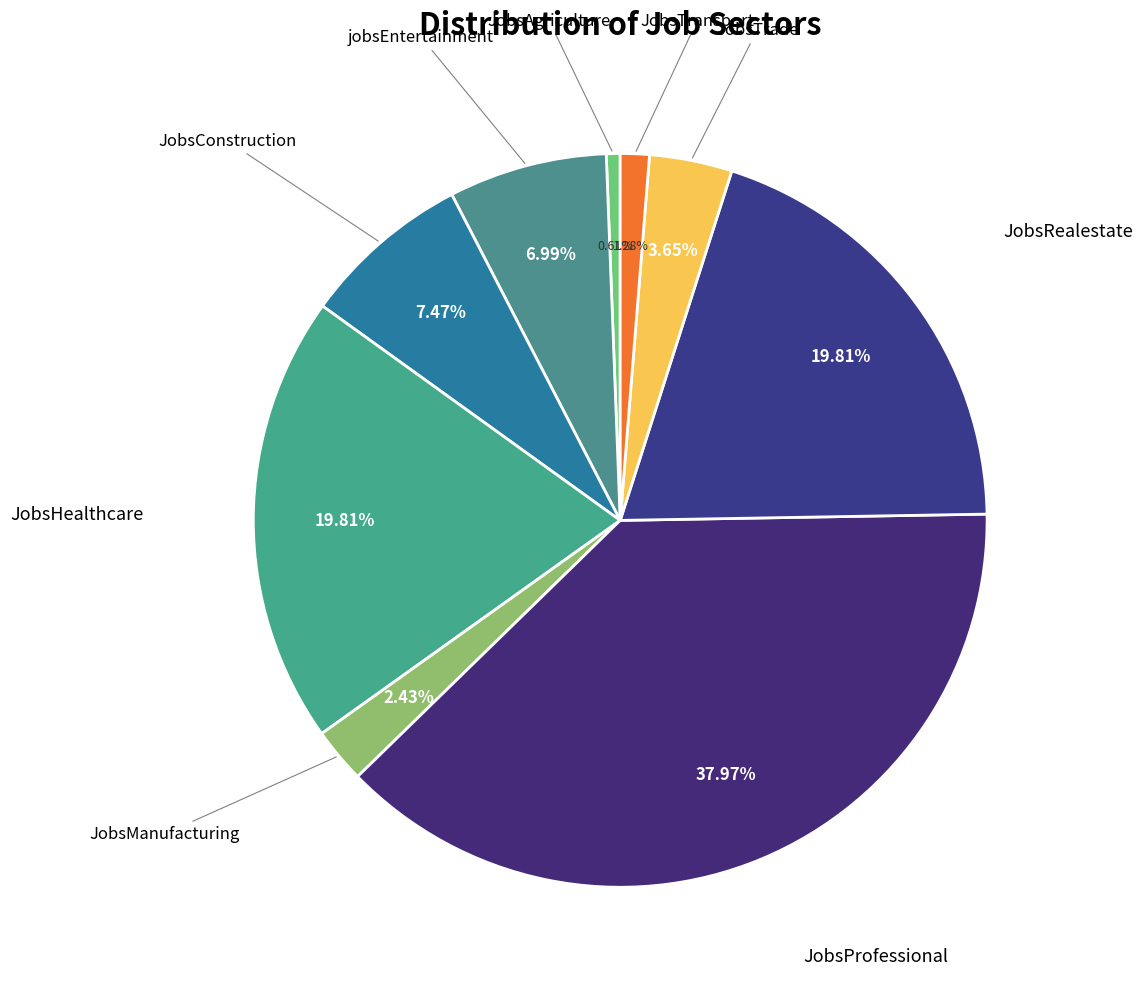

What is the largest slice in the pie chart?

JobsProfessional